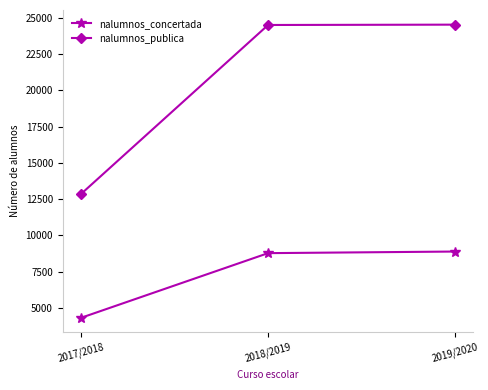

Which series has the largest range (max minus min)?

nalumnos_publica